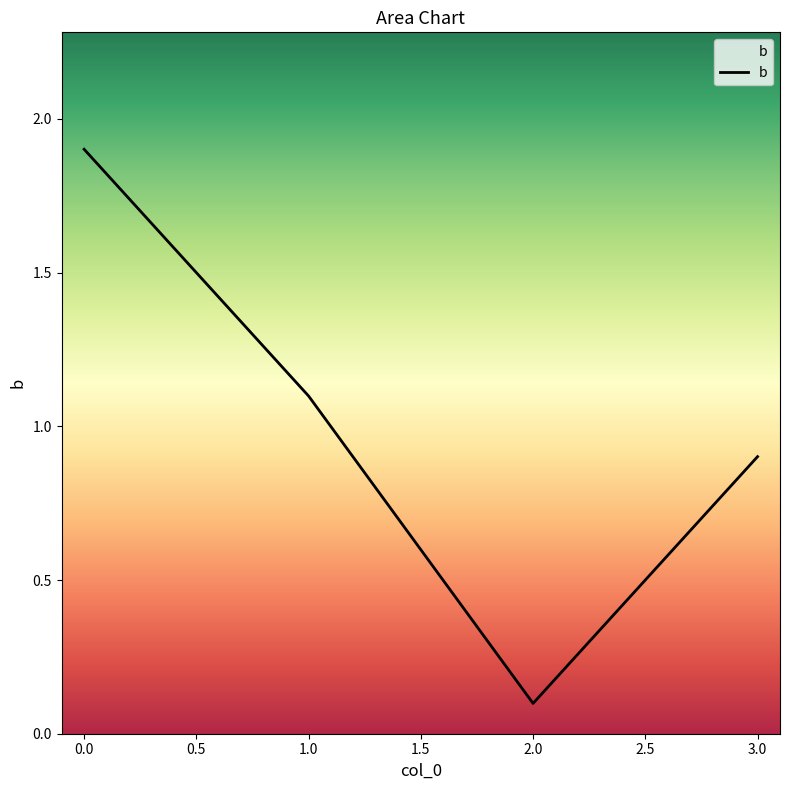

What position from the right is 1.0?

3